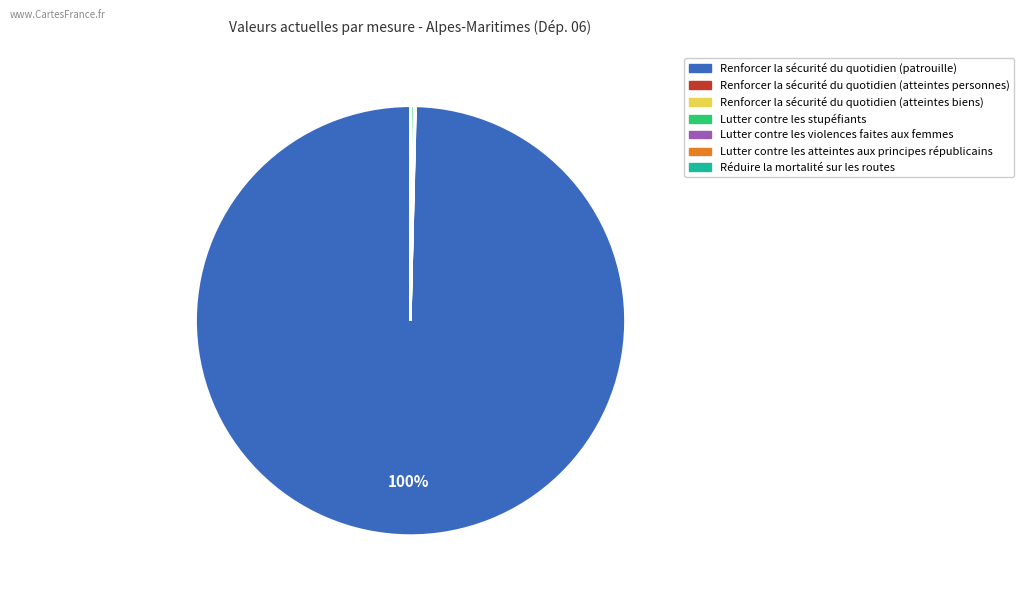

Is it true that Renforcer la sécurité du quotidien (patrouille) is 93% of the pie?

False